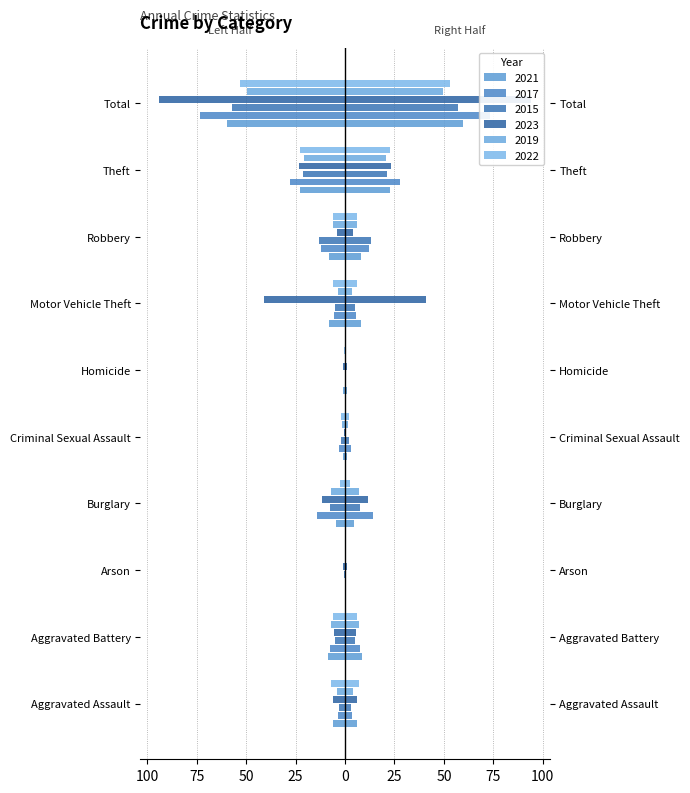

What is the average value of the 2017 series?

-14.7